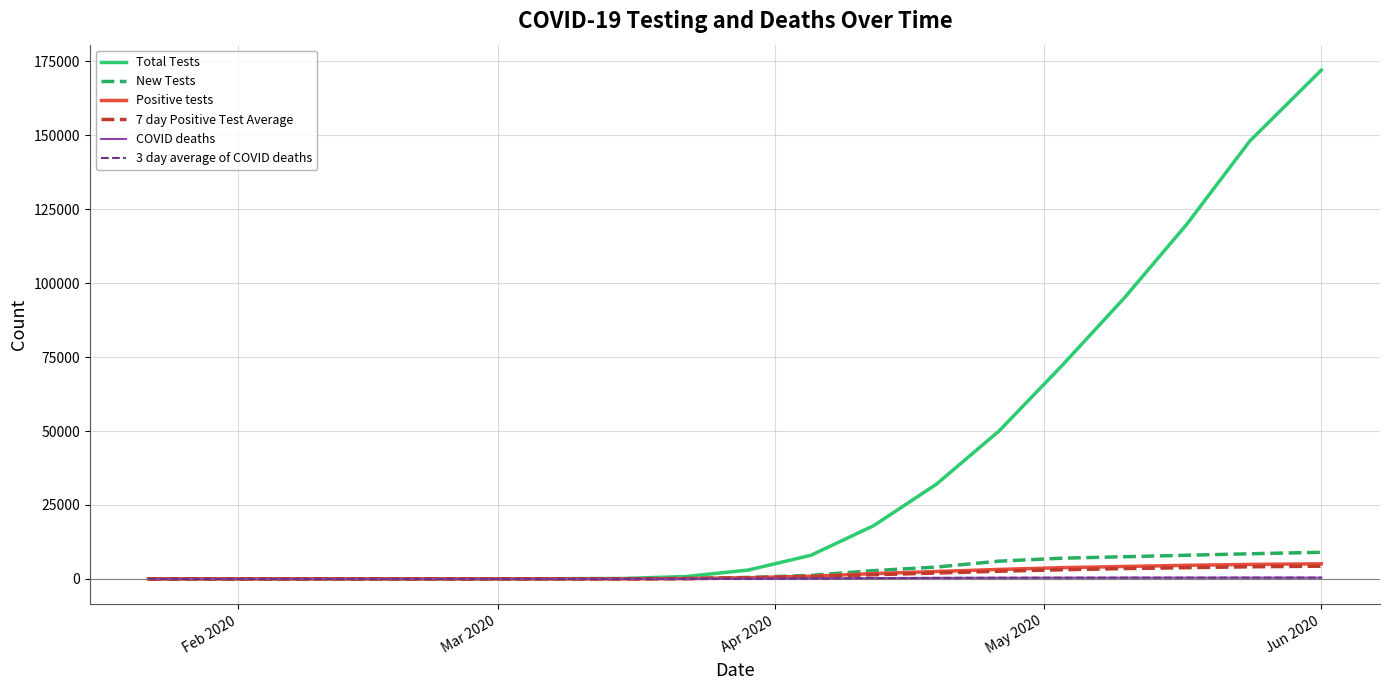

Which series has the largest total across all categories?

Total Tests